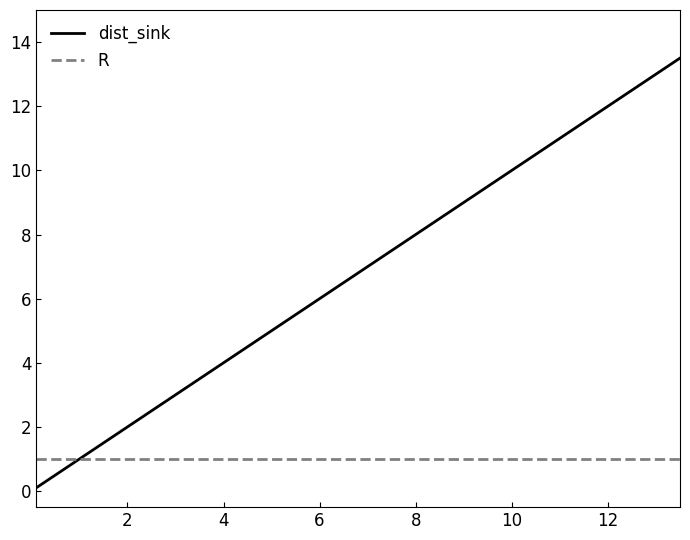

Reading left to right, what are all the values shown in this chart?

dist_sink: 0.1	0.7	1.6	2.0	2.5	3.0	4.0	4.5	5.0	5.5	6.0	6.5	7.0	7.5	8.0	8.5	9.0	9.5	10.0	11.0	11.5	12.0	12.5	13.0	13.5
R: 1.0	1.0	1.0	1.0	1.0	1.0	1.0	1.0	1.0	1.0	1.0	1.0	1.0	1.0	1.0	1.0	1.0	1.0	1.0	1.0	1.0	1.0	1.0	1.0	1.0